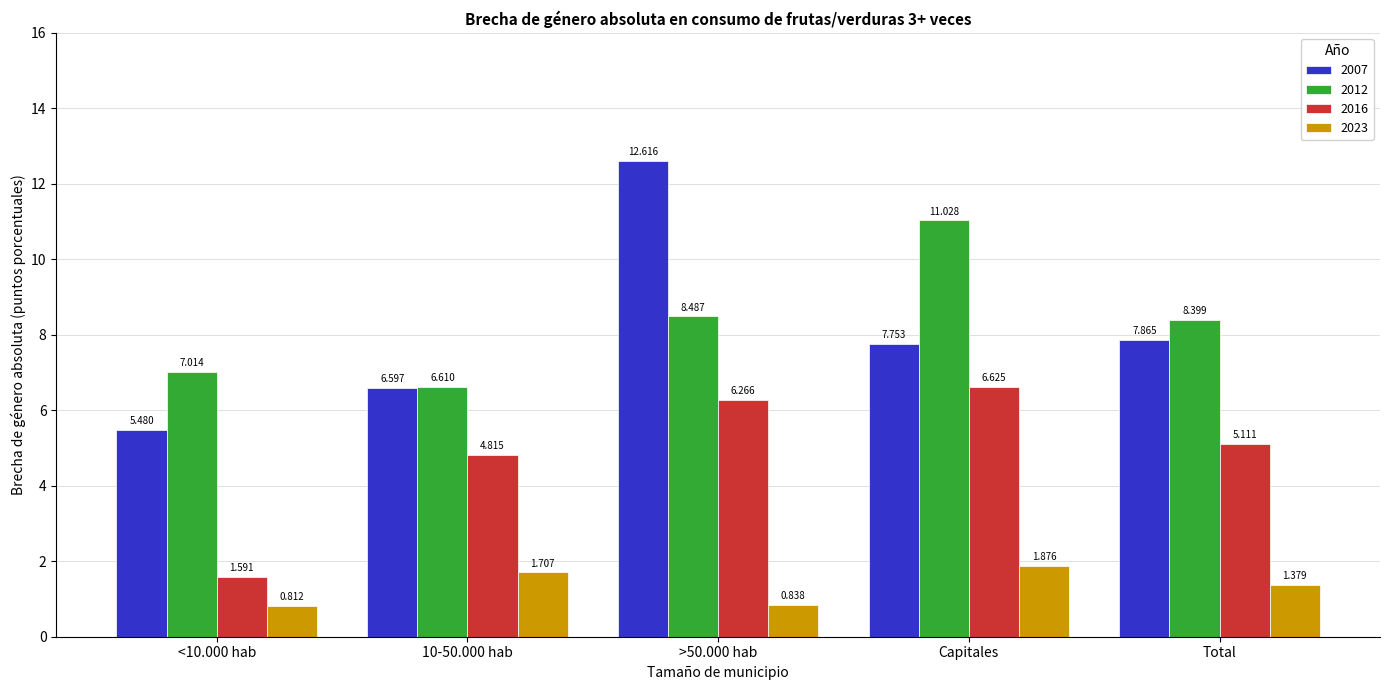

What is the difference between the maximum and minimum values in the 2023 series?

1.1